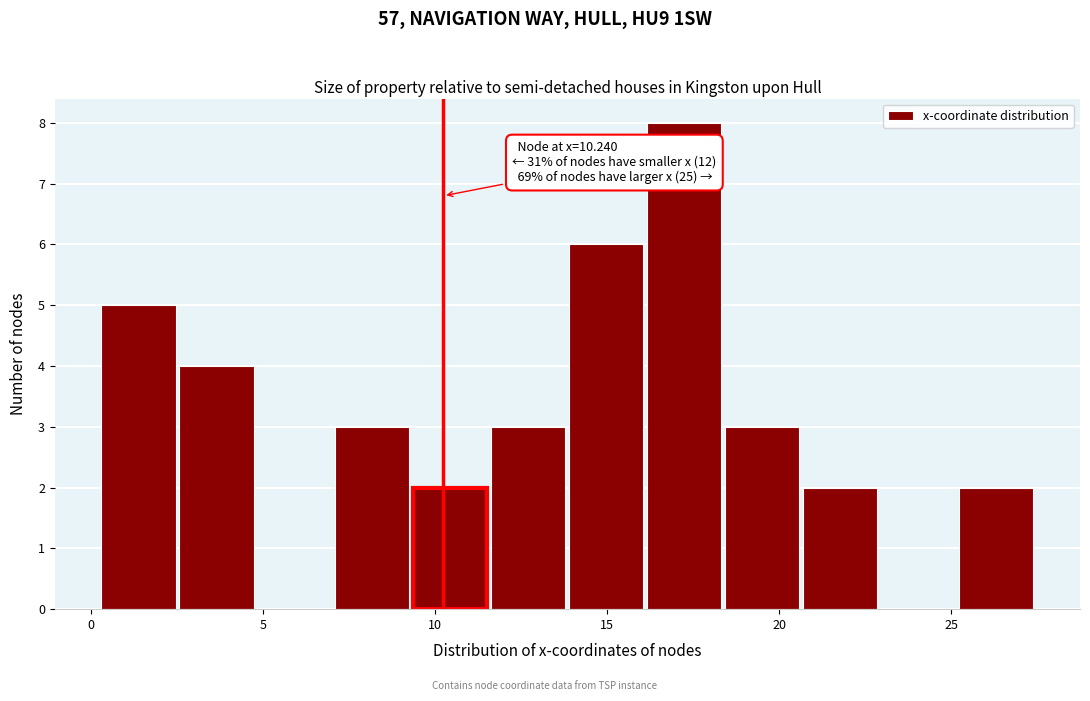

Over which range of the x-axis is the bar tallest?

16.0 to 18.5